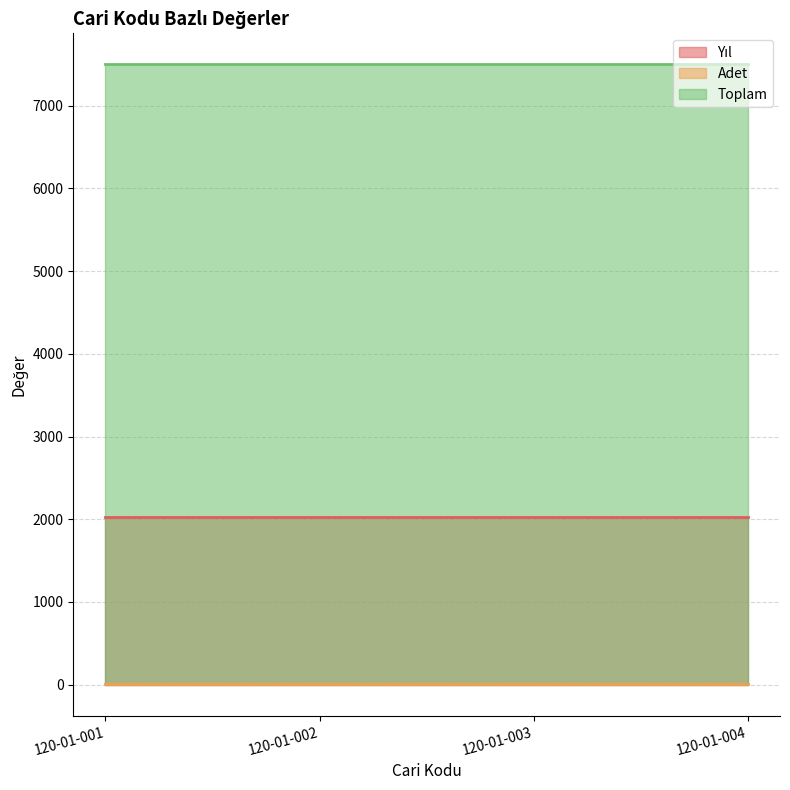

What value does the Toplam series have at 120-01-004?

7500